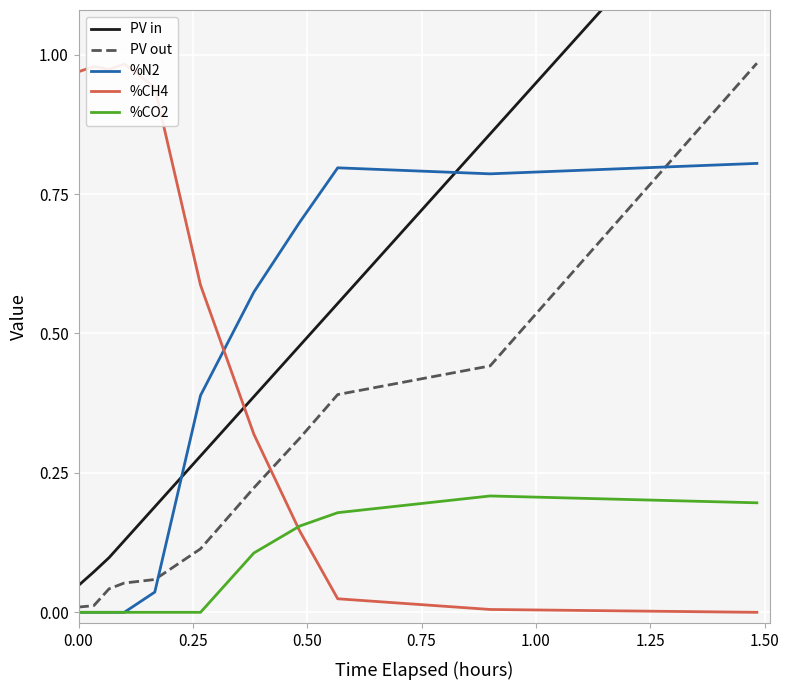

The PV out series shows 0.0 at 0.00. True or false?

False